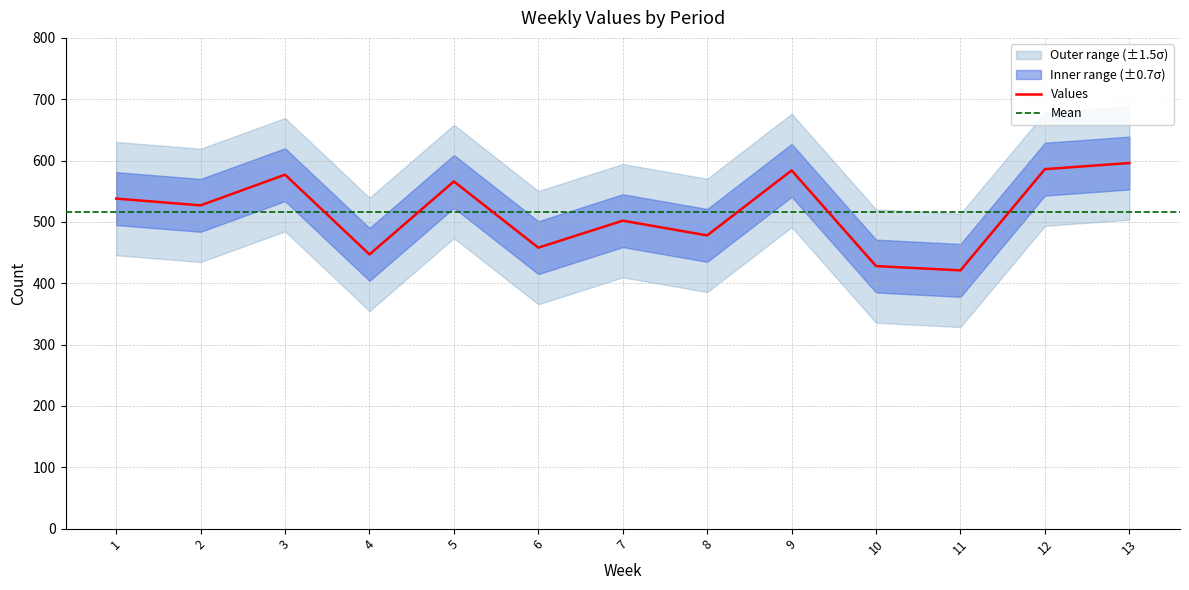

Is this an area chart (filled region under the line)?

No